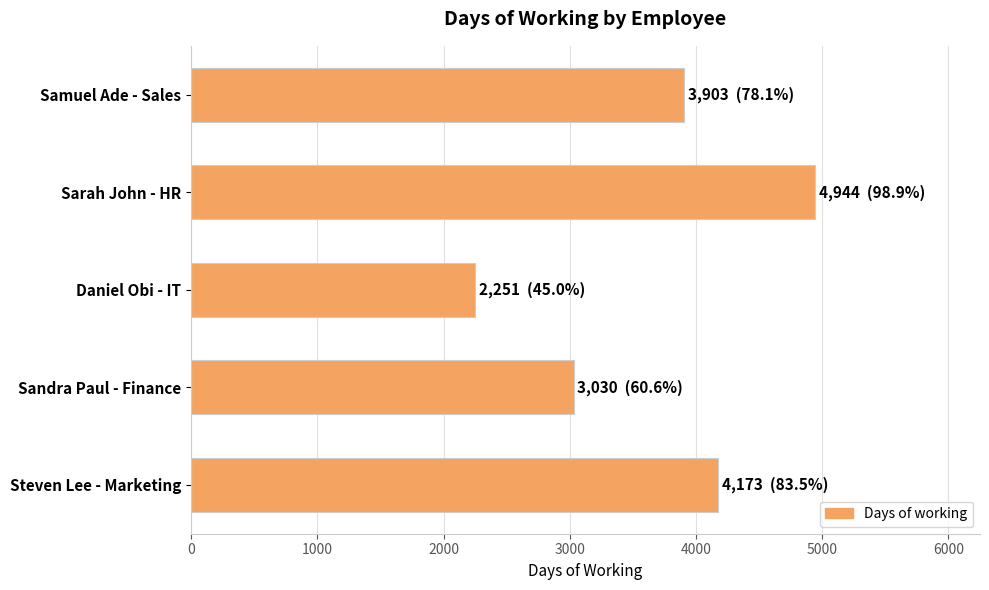

Reading top to bottom, list all the values displayed in this chart.

Samuel Ade - Sales=3903	Sarah John - HR=4944	Daniel Obi - IT=2251	Sandra Paul - Finance=3030	Steven Lee - Marketing=4173